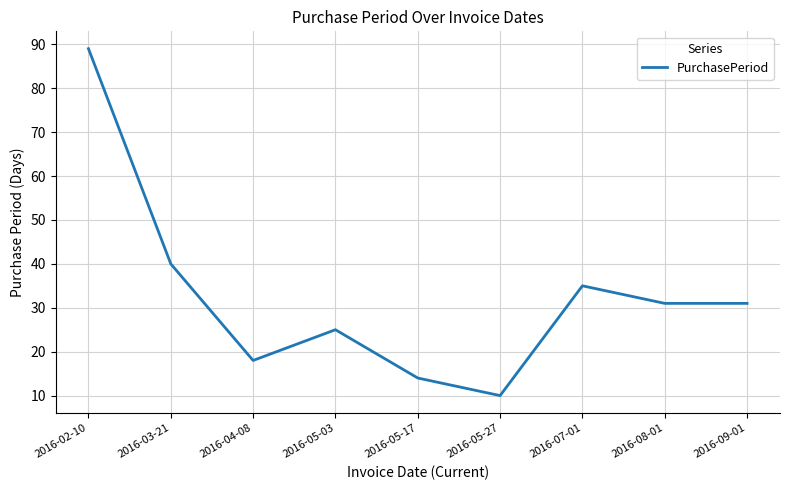

What is the greatest value displayed?

89